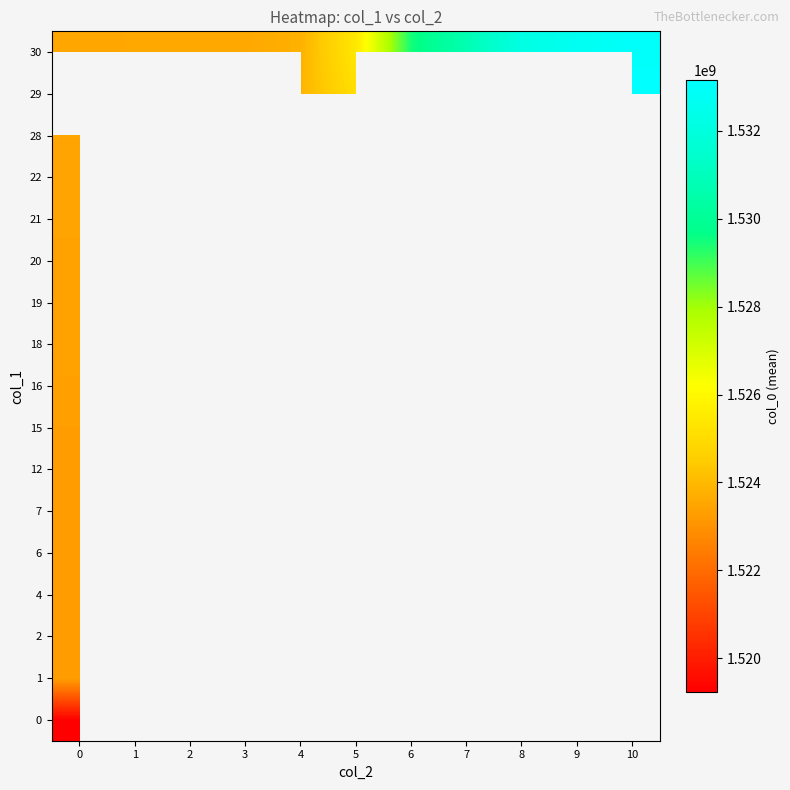

How many values in 12 are above zero?

1